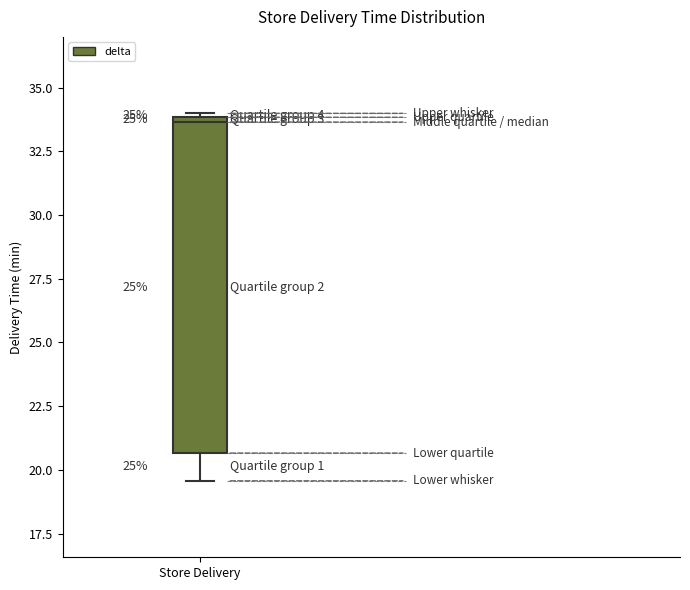

Read this box plot against the y-axis: the position of the median line, the range covered by the box, and the ends of both whiskers. The values are not printed on the chart, so give them approximately, as read against the axis.

median 33.5, box 20.5 to 34.0, whiskers 19.5 to 34.0 (just above the box's upper edge)